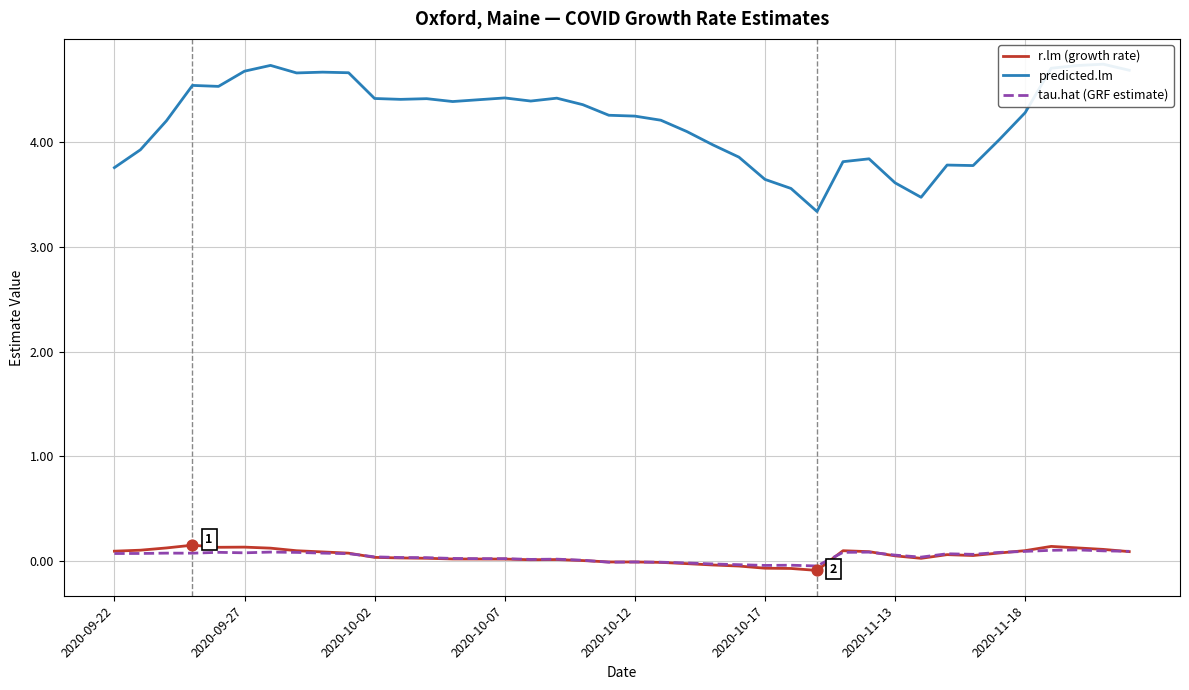

Is the value of predicted.lm at 32 greater than the value of tau.hat (GRF estimate) at 2020-10-02?

Yes